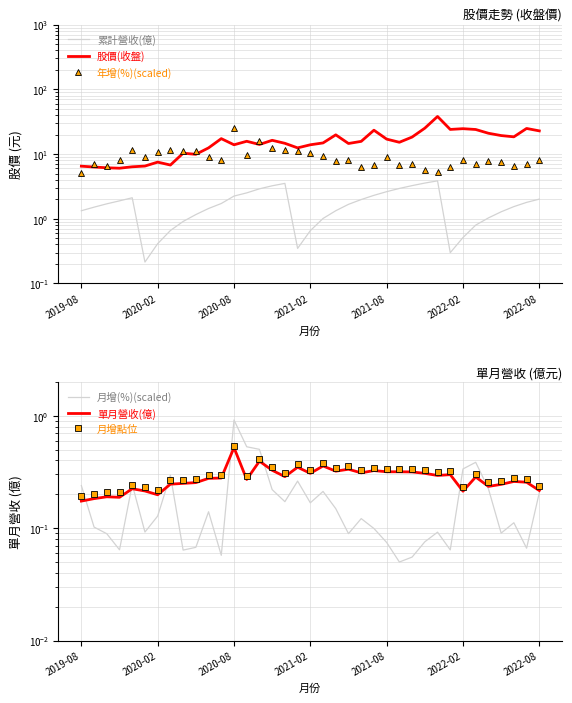

How many lines are shown in the chart?

6